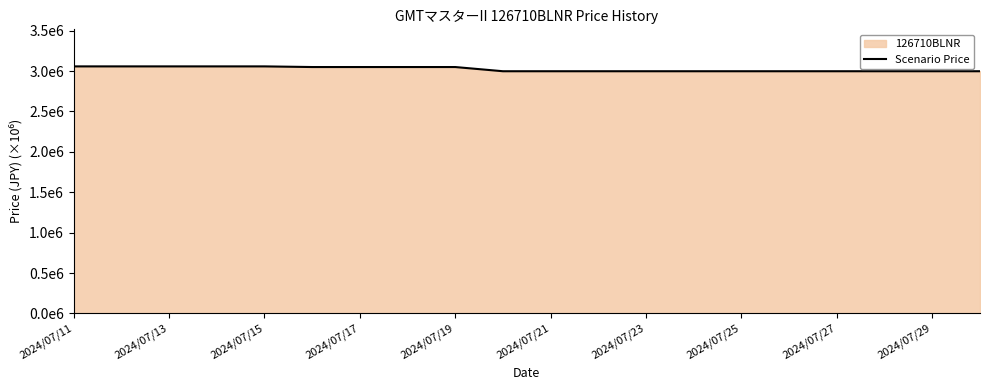

Which label corresponds to the largest value in the chart?

2024/07/11